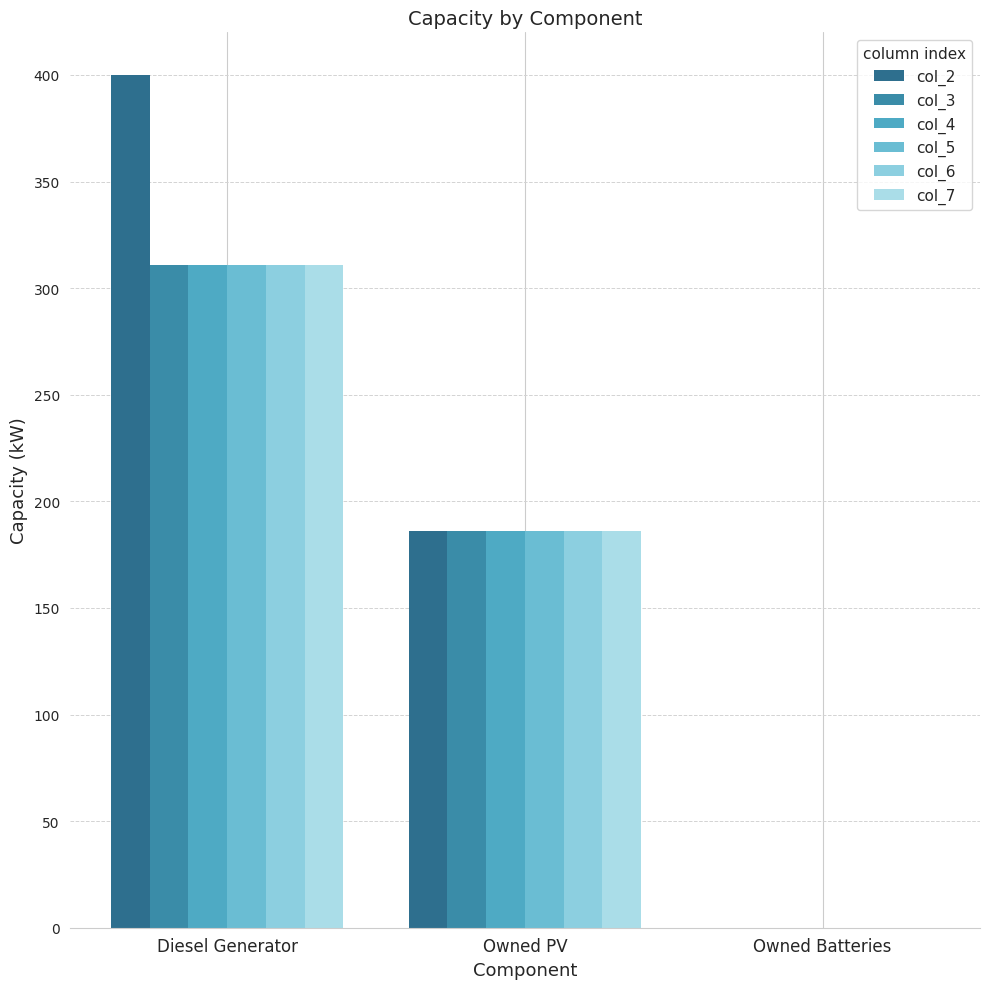

Does the chart contain stacked bars?

No